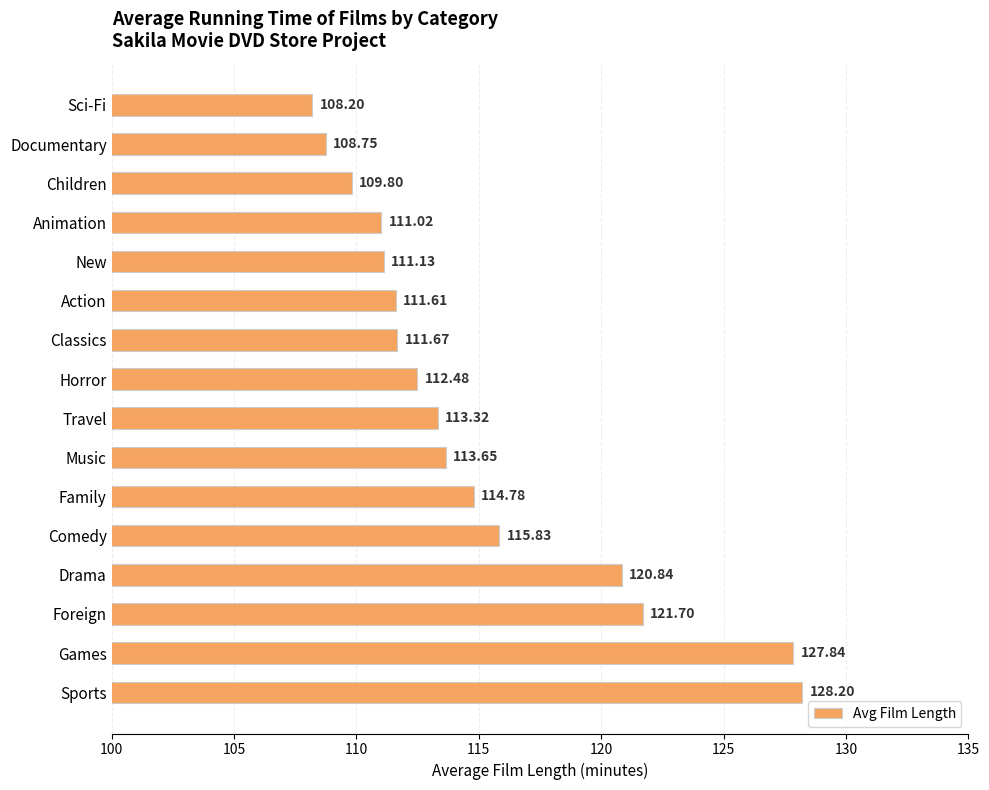

Rank the categories by value from highest to lowest.

Sports, Games, Foreign, Drama, Comedy, Family, Music, Travel, Horror, Classics, Action, New, Animation, Children, Documentary, Sci-Fi